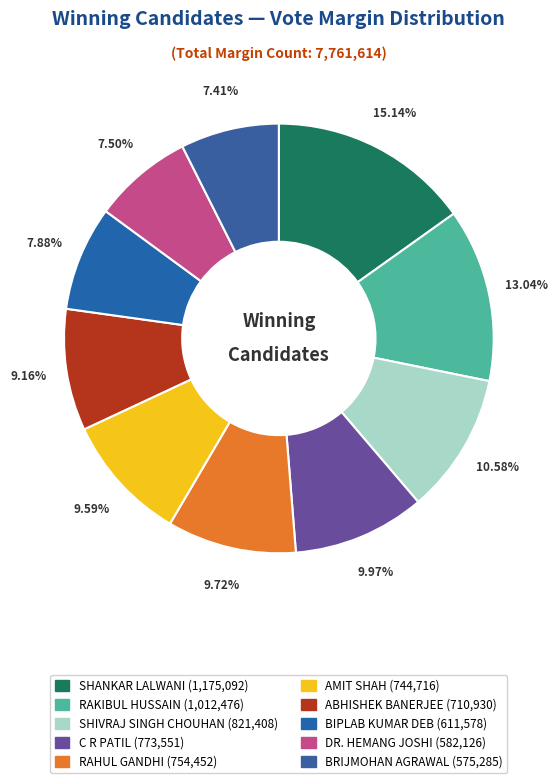

To the nearest percent, what portion does SHIVRAJ SINGH CHOUHAN represent?

11%